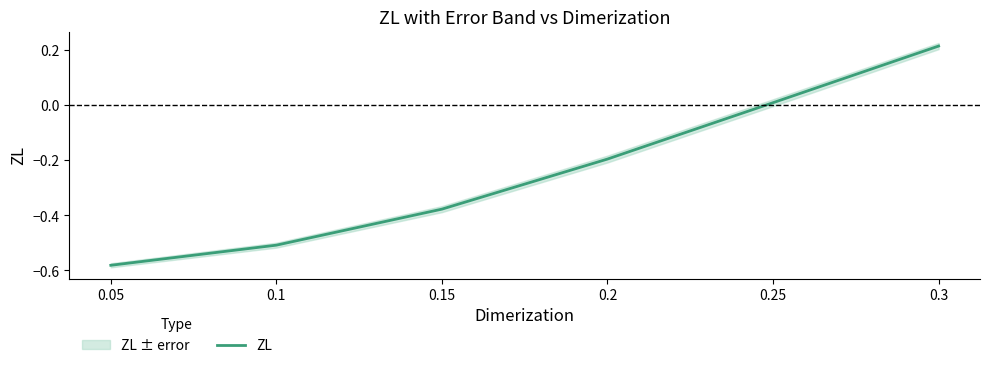

Reading right to left, list all the values displayed in this chart.

0.2	0.0	-0.2	-0.4	-0.5	-0.6